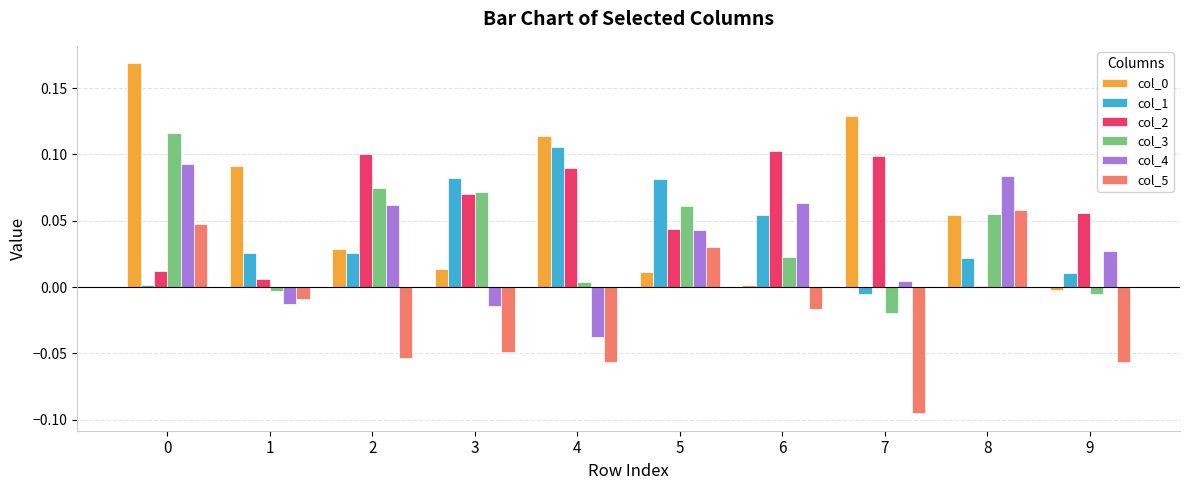

Which label corresponds to the smallest value in the chart?

7